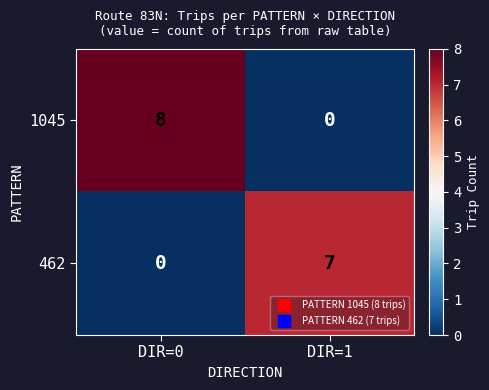

Rank the series by their average value, from lowest to highest.

462, 1045